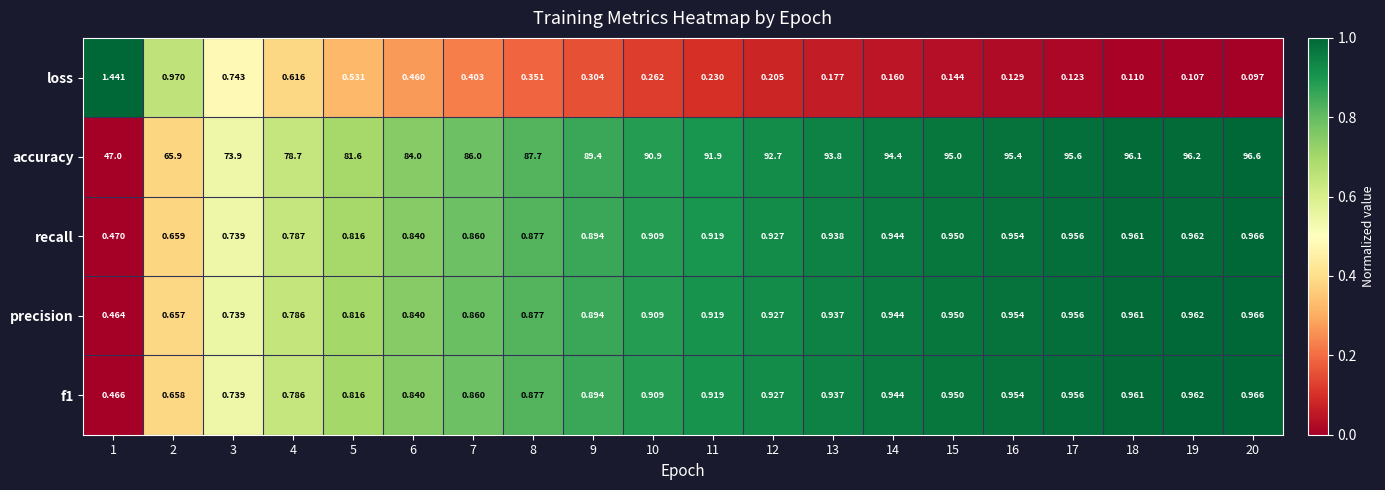

Which series has the largest range (max minus min)?

accuracy